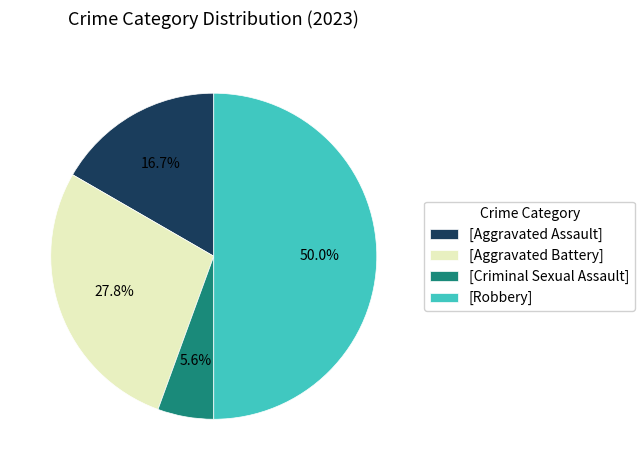

What is the smallest slice in the pie chart?

[Criminal Sexual Assault]